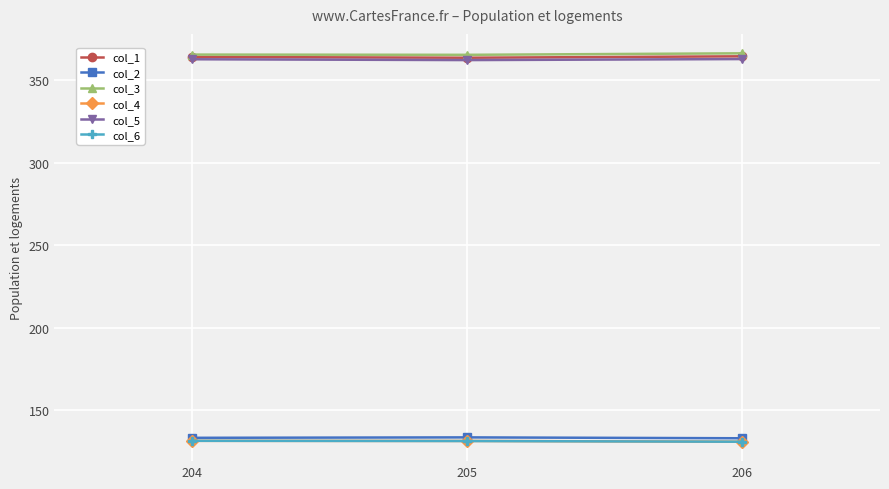

What is the difference between the highest and lowest values at 204?

233.7